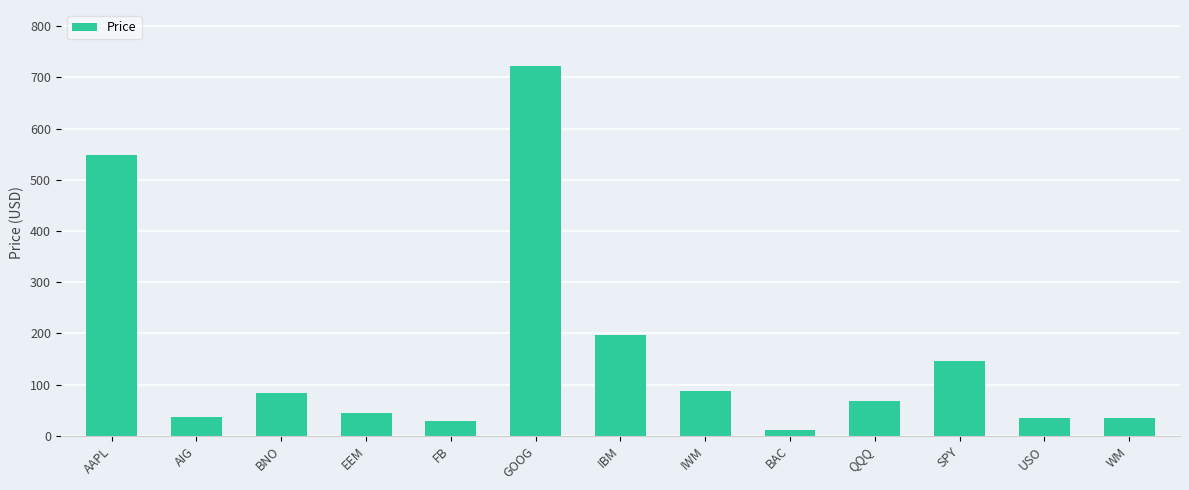

What is the label of the 9th bar from the left?

BAC